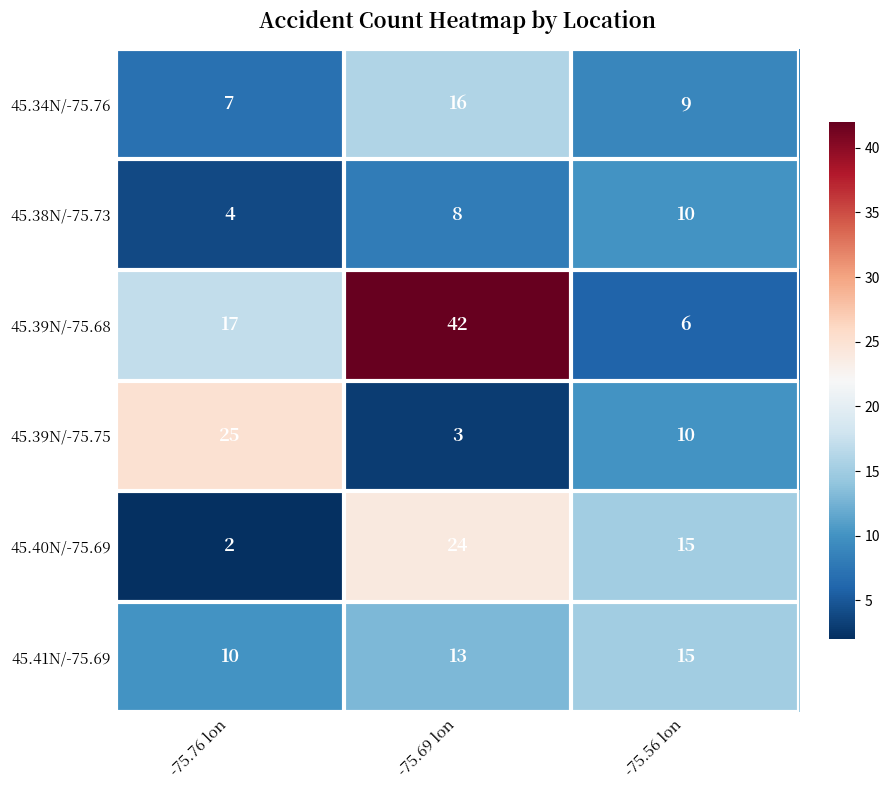

Reading right to left, transcribe all the data shown in this chart.

45.34N/-75.76: -75.56 lon=9	-75.69 lon=16	-75.76 lon=7
45.38N/-75.73: -75.56 lon=10	-75.69 lon=8	-75.76 lon=4
45.39N/-75.68: -75.56 lon=6	-75.69 lon=42	-75.76 lon=17
45.39N/-75.75: -75.56 lon=10	-75.69 lon=3	-75.76 lon=25
45.40N/-75.69: -75.56 lon=15	-75.69 lon=24	-75.76 lon=2
45.41N/-75.69: -75.56 lon=15	-75.69 lon=13	-75.76 lon=10